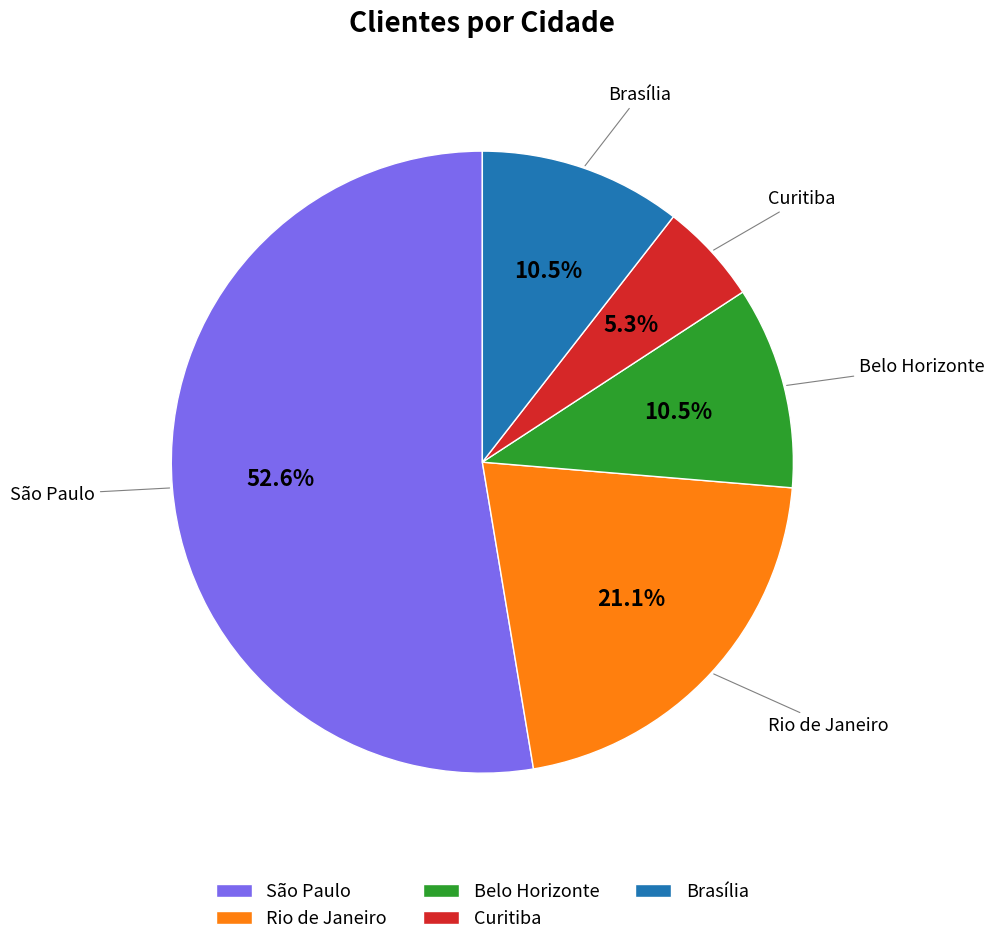

The Rio de Janeiro slice represents 33% of the pie. True or false?

False